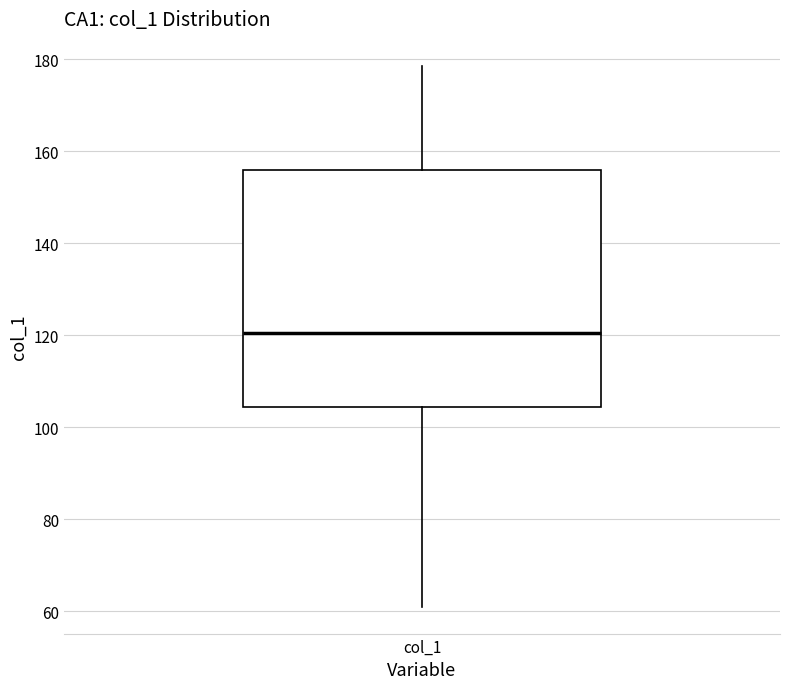

Where does the lower whisker of the box for col_1 end on the y-axis? The values are not printed on the chart, so give them approximately, as read against the axis.

60